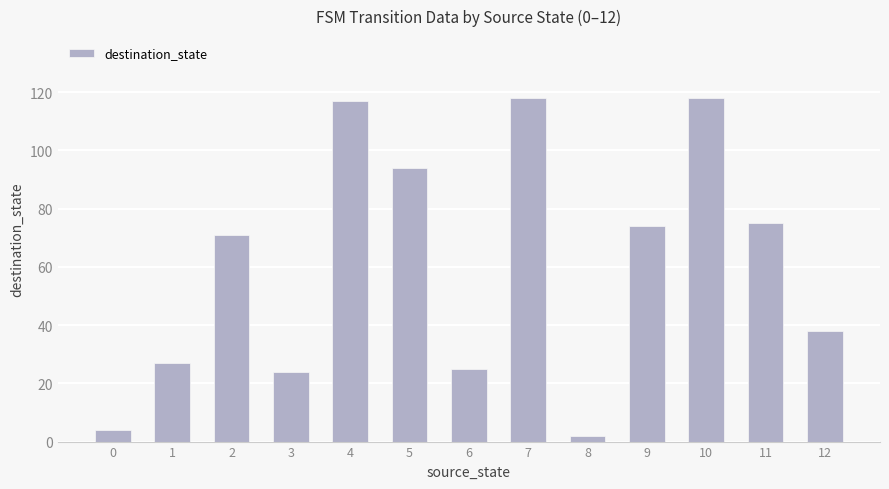

What is the change in value from 4 to 11?

-42